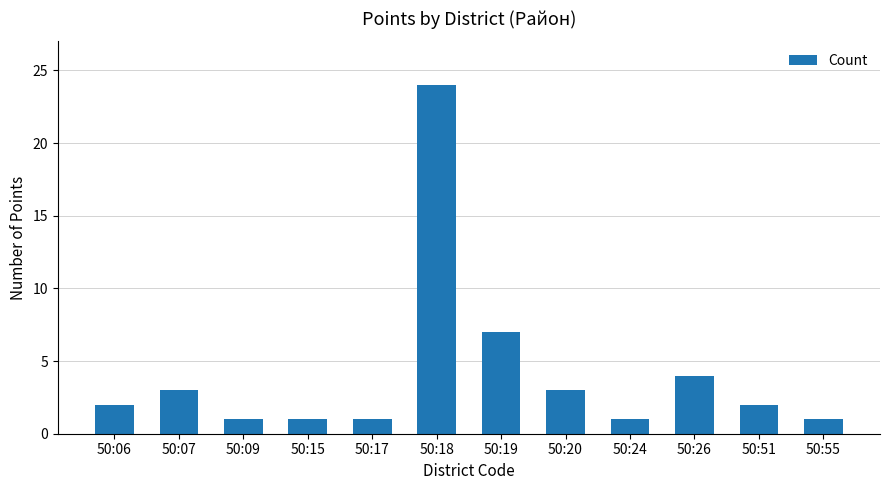

Reading left to right, transcribe all the data shown in this chart.

2	3	1	1	1	24	7	3	1	4	2	1